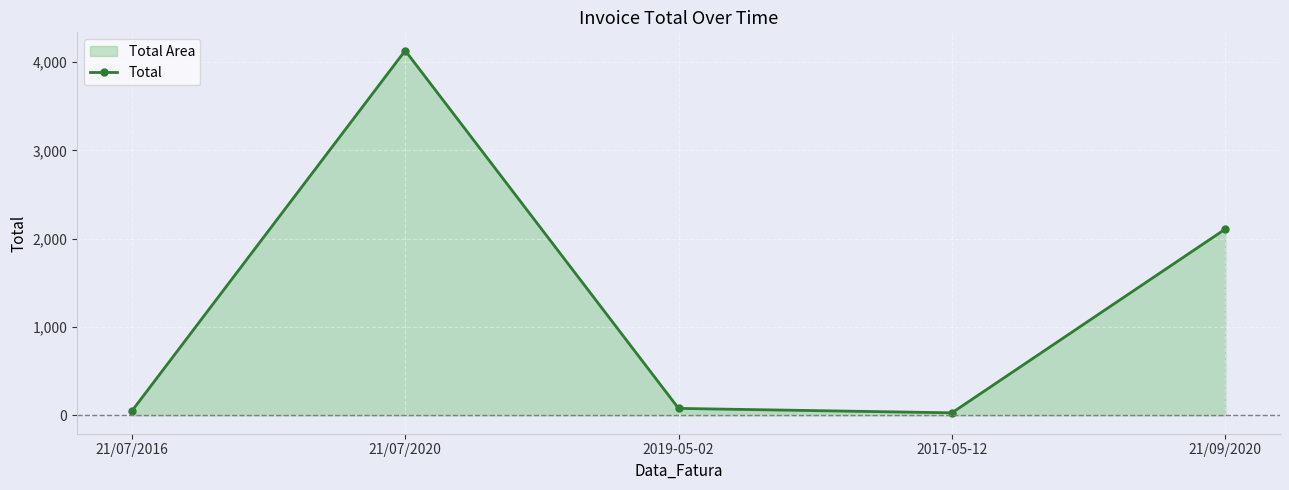

How many values are below 80?

2